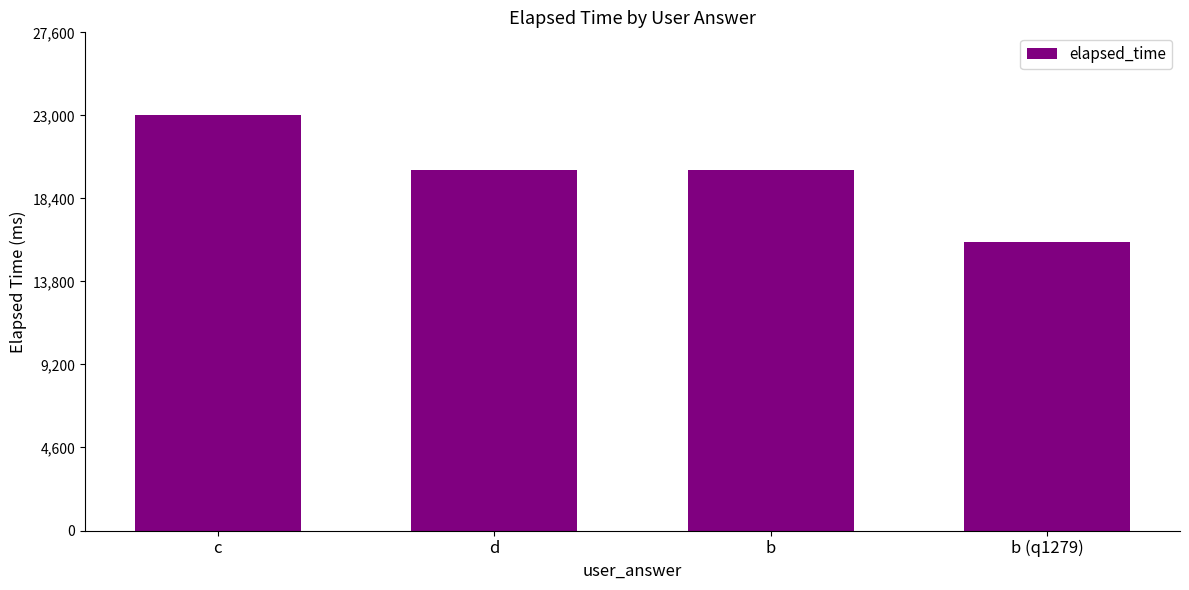

What is the value of the 1st bar from the left?

23000